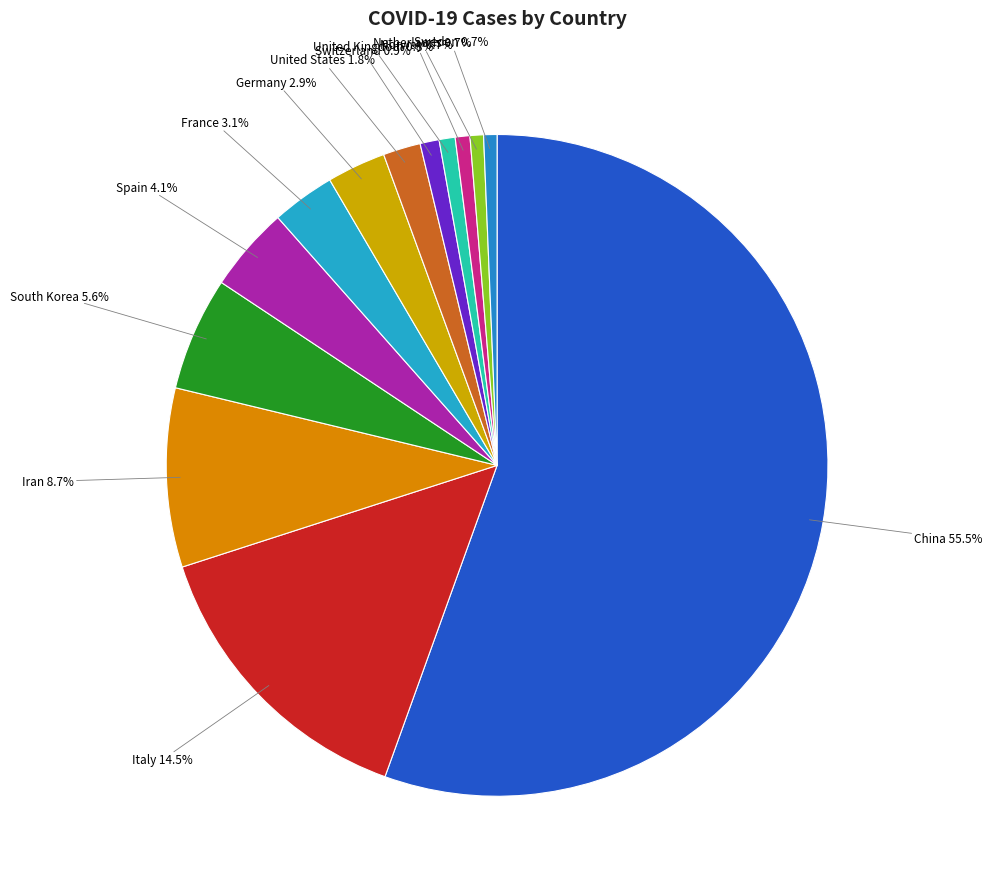

Which category has the biggest portion of the pie?

China